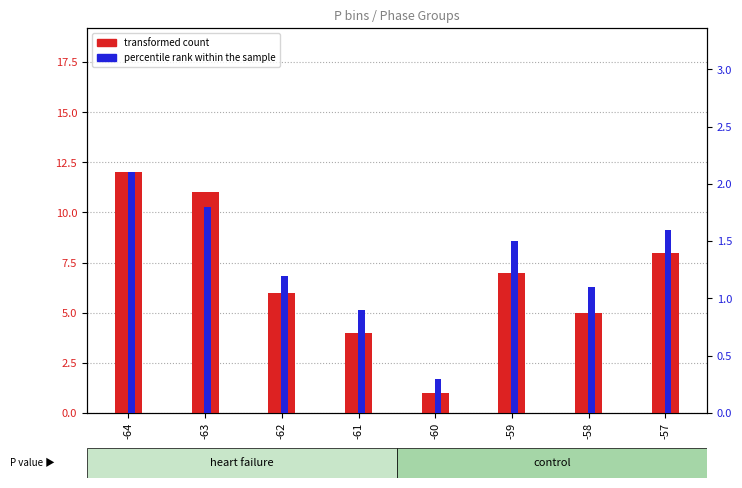

What is the difference between the maximum and minimum values in the transformed count series?

11.0